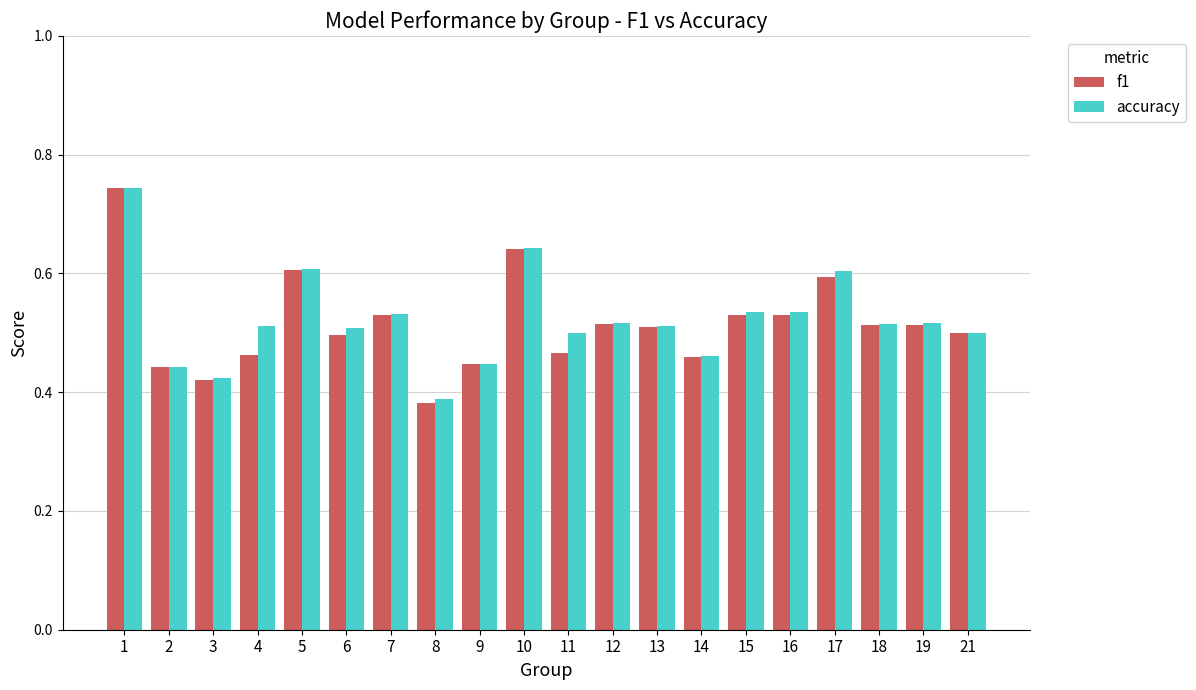

Is it true that f1 equals 0.6 at 5?

True